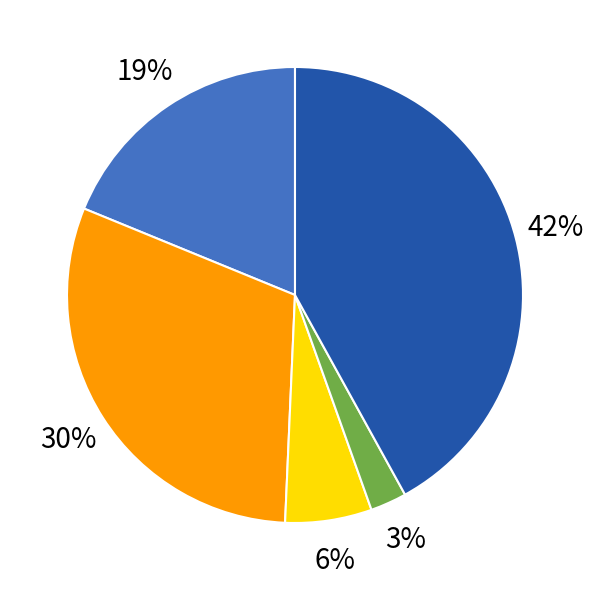

How many segments does this pie chart have?

5